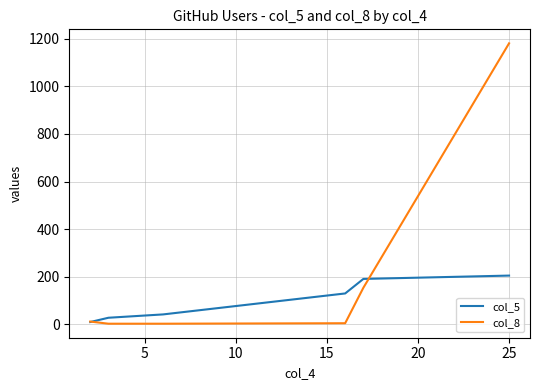

What are all the series names shown in the legend?

col_5, col_8